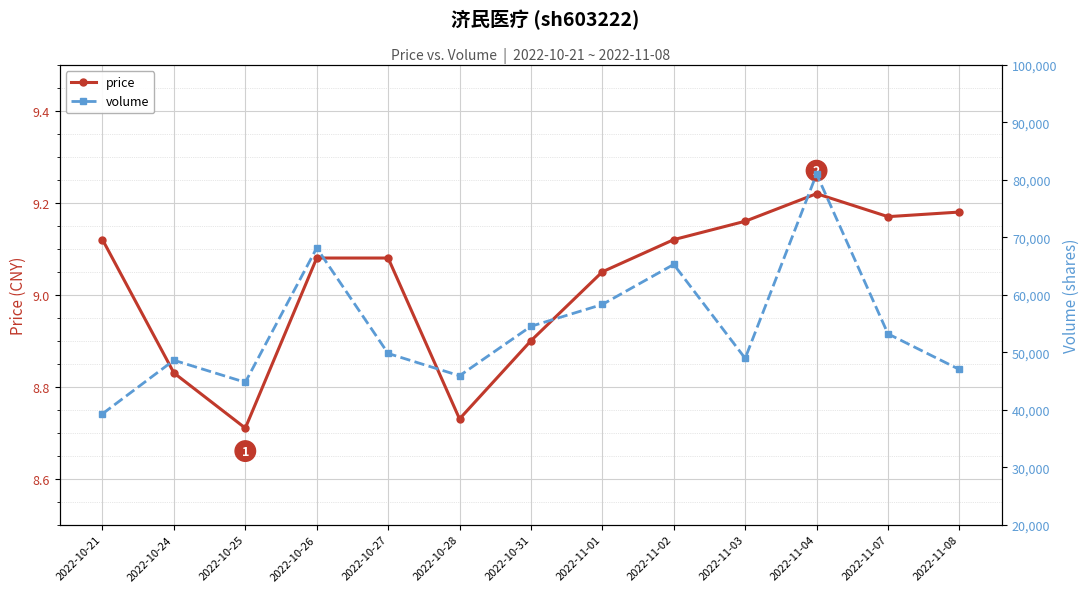

List the labels in order of price value, largest first.

2022-11-04, 2022-11-08, 2022-11-07, 2022-11-03, 2022-10-21, 2022-11-02, 2022-10-26, 2022-10-27, 2022-11-01, 2022-10-31, 2022-10-24, 2022-10-28, 2022-10-25